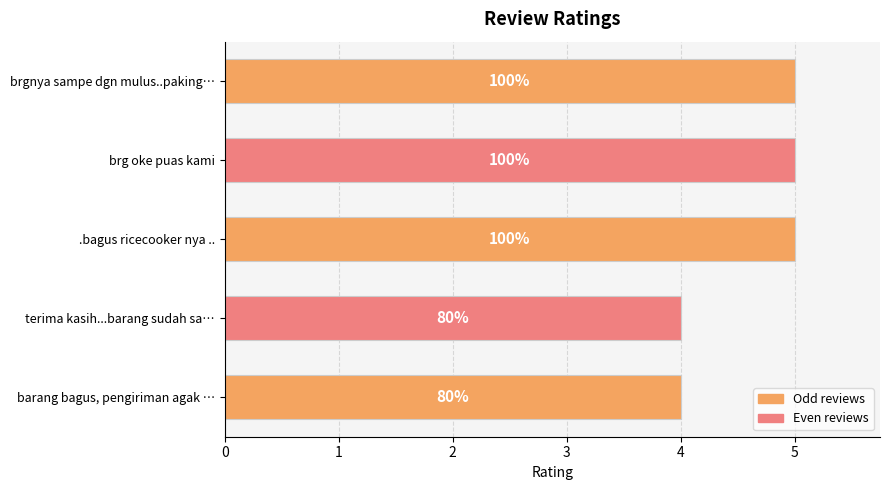

How many bars are there in total?

5